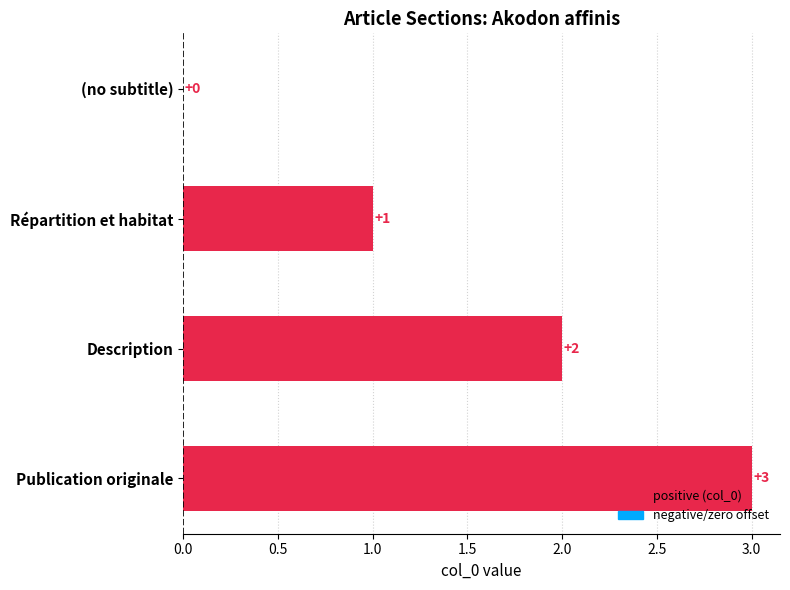

How many values are between 1 and 3?

3